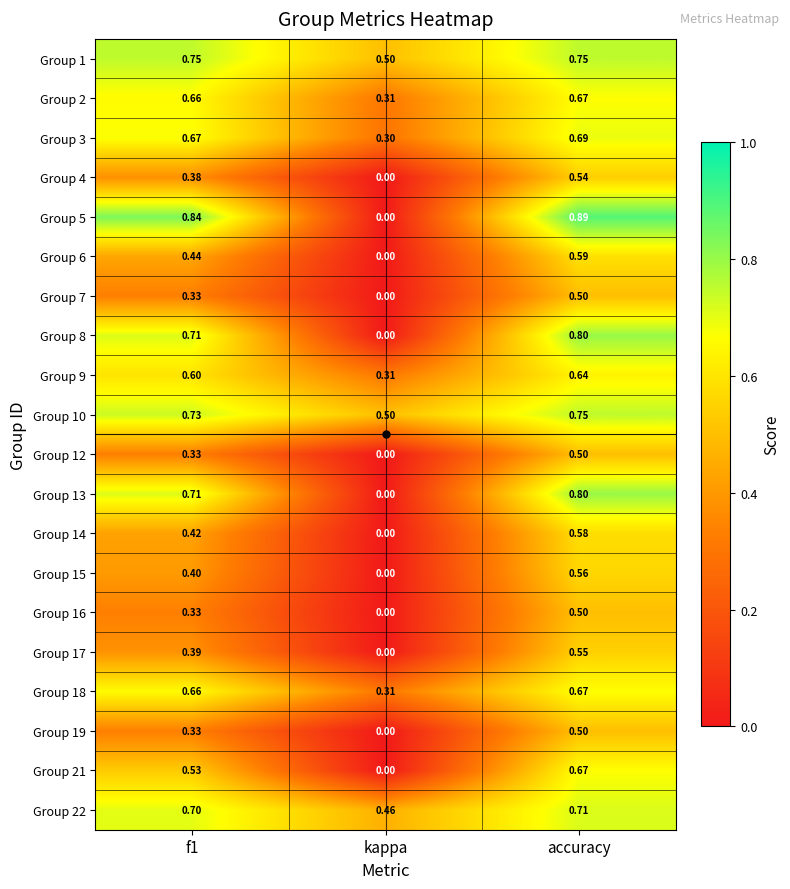

At which category is the sum across all series the highest?

accuracy